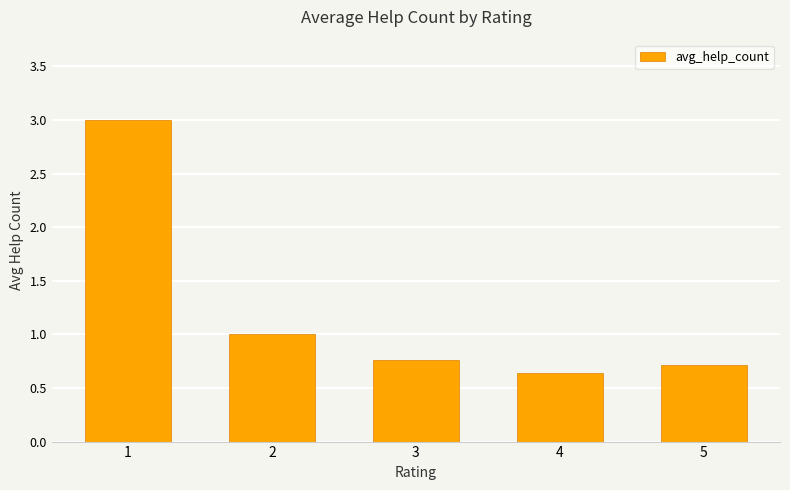

What is the value of the 5th bar from the left?

0.7